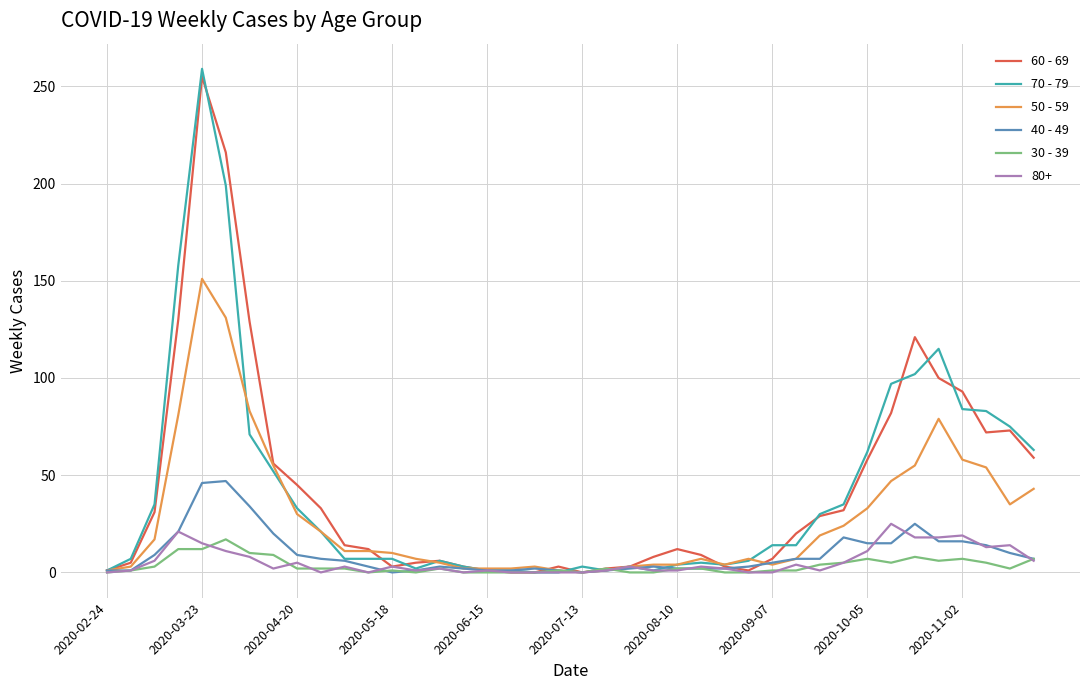

What is the greatest value displayed?

259